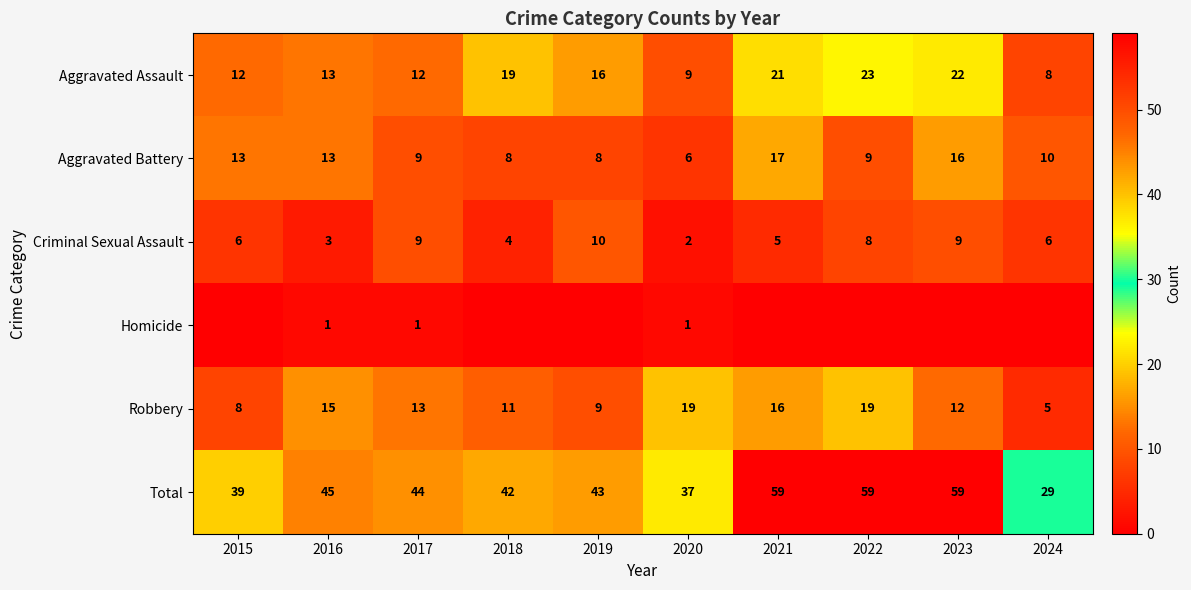

Is the value of Criminal Sexual Assault at 2016 greater than the value of Homicide at 2020?

Yes